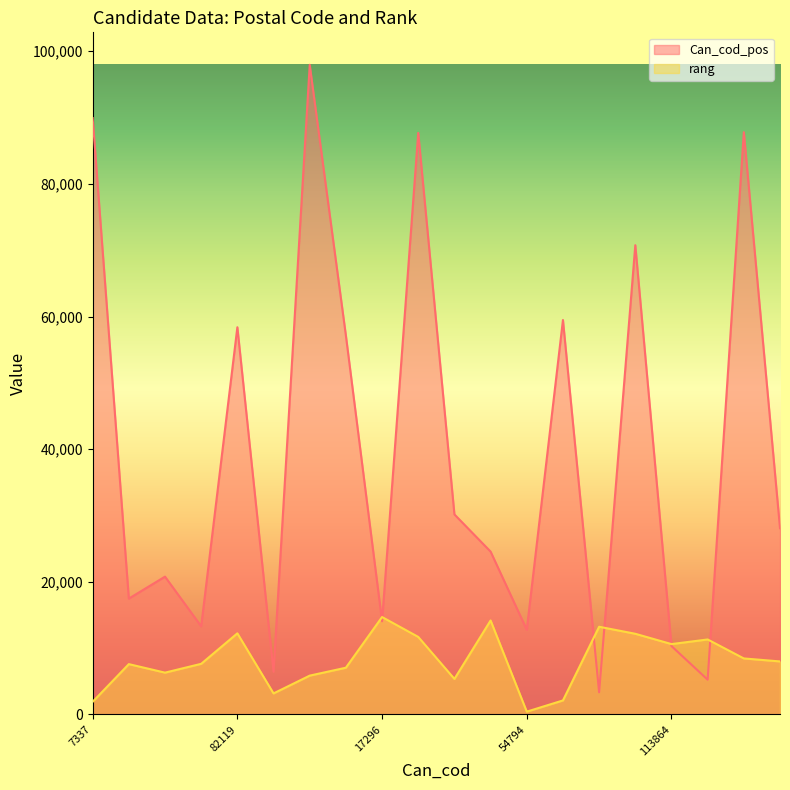

How many interior local valleys does the Can_cod_pos series have?

7